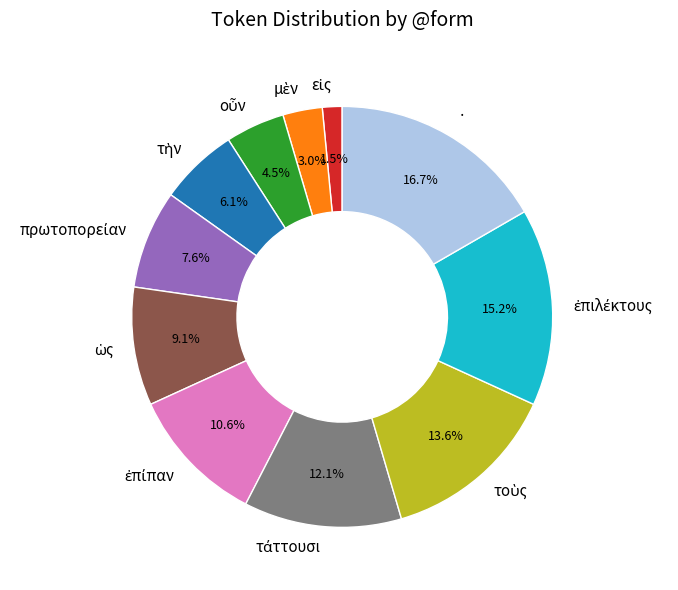

What is the largest slice in the pie chart?

·